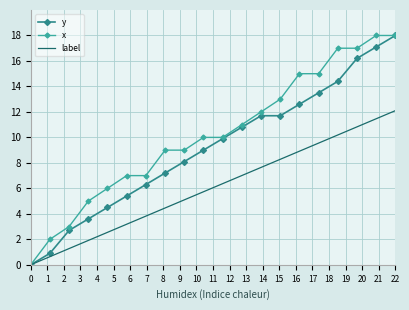

Which series has the largest total across all categories?

x